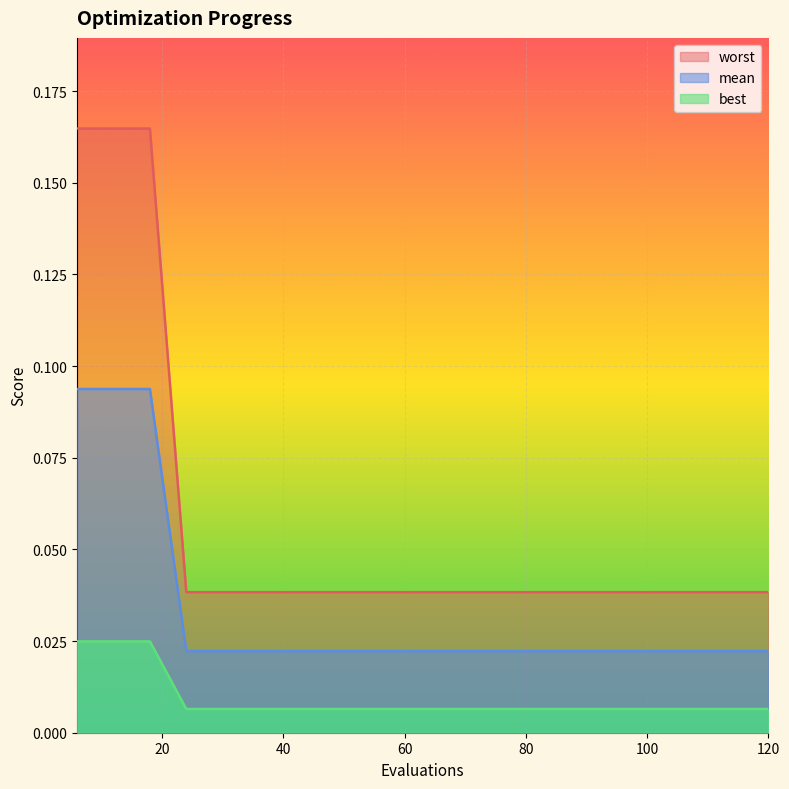

Rank the categories by best value from lowest to highest.

24, 30, 36, 42, 48, 54, 60, 66, 72, 78, 84, 90, 96, 102, 108, 114, 120, 6, 12, 18